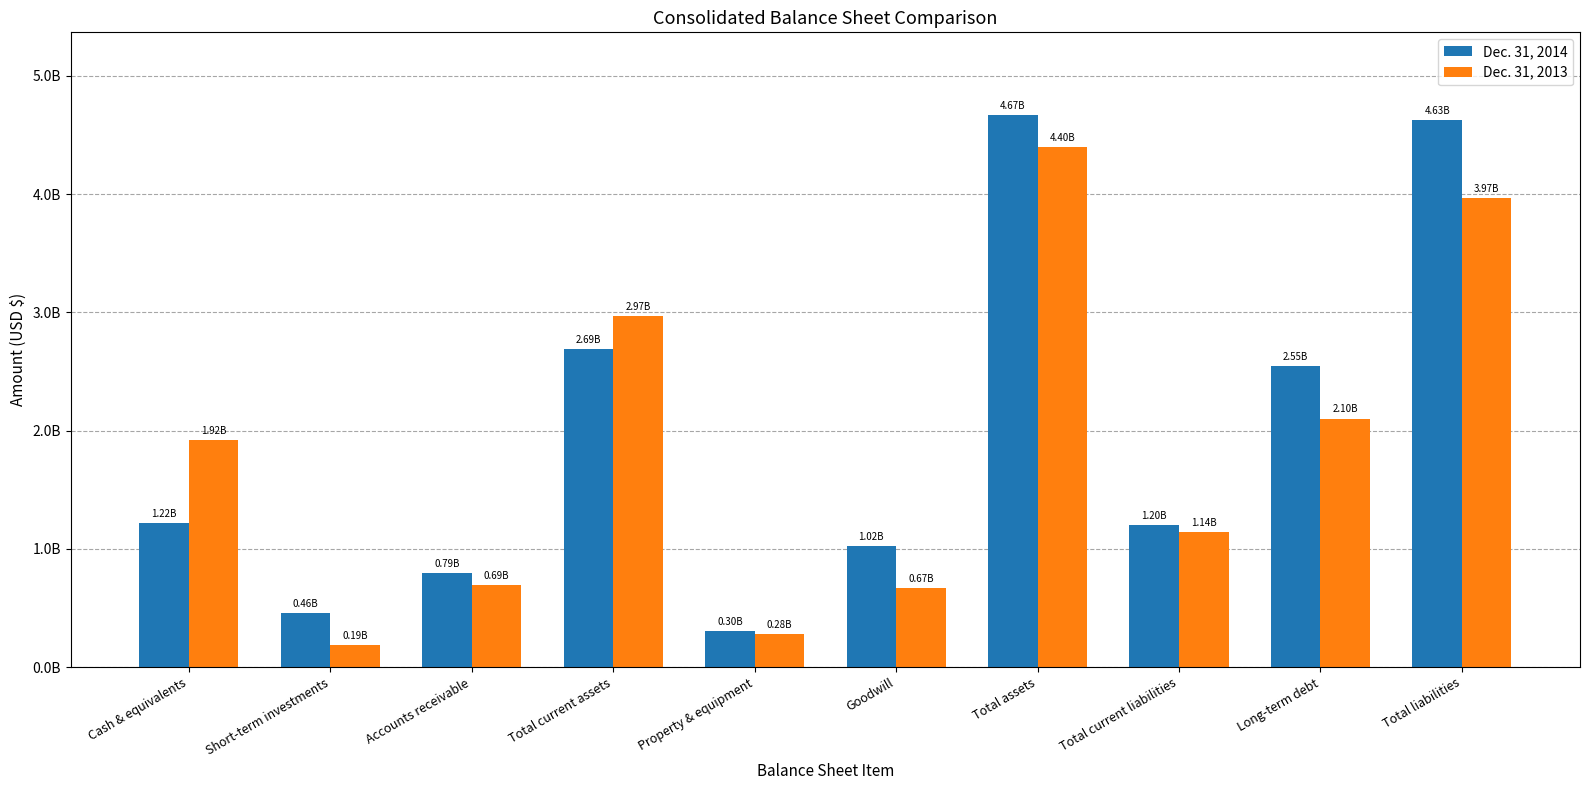

What are all the series names shown in the legend?

Dec. 31, 2014, Dec. 31, 2013